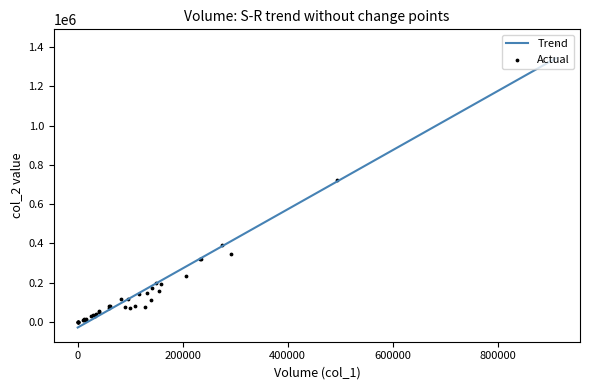

Which series reaches the minimum Y coordinate?

Trend